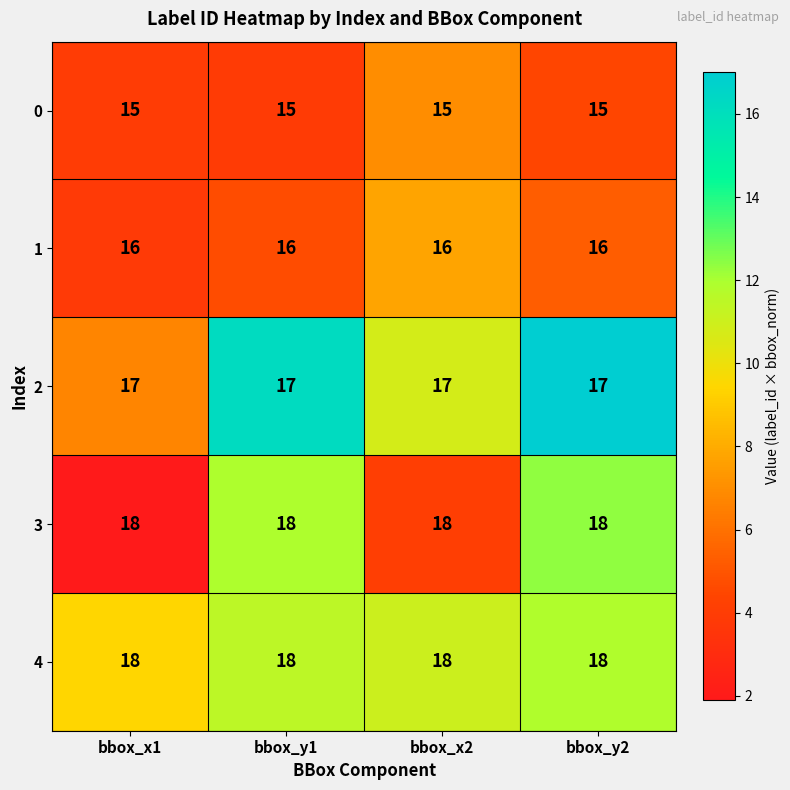

What is the total value across all series at bbox_x1?

84